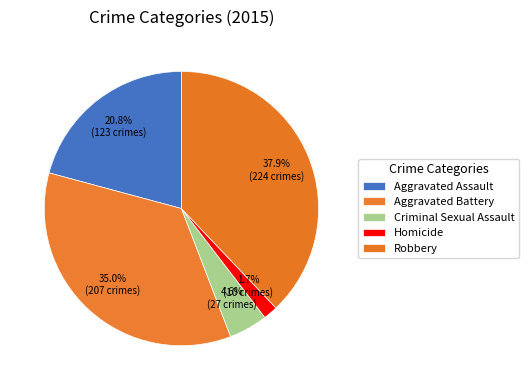

True or false: Aggravated Assault accounts for 21% of the total.

True